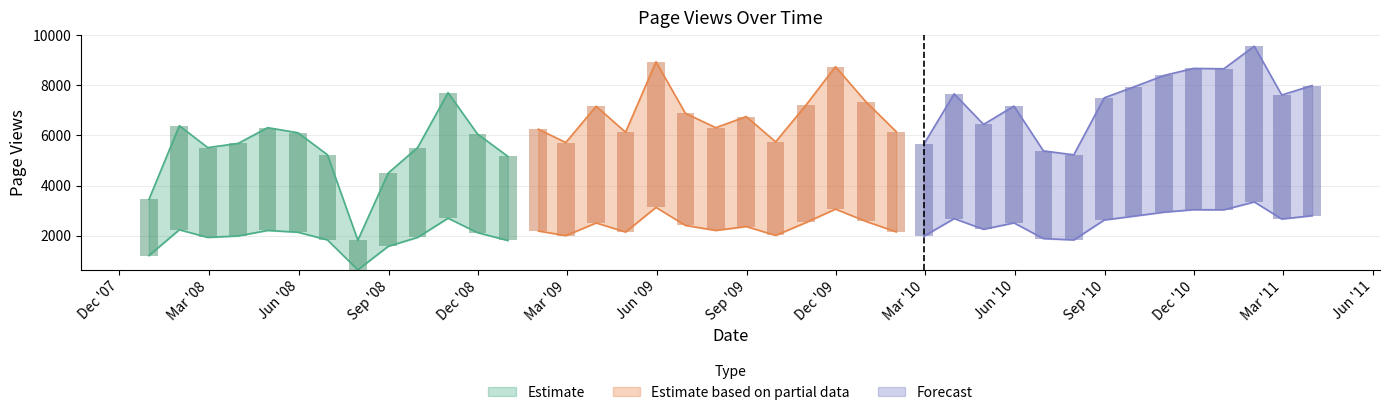

What is the average value?

6568